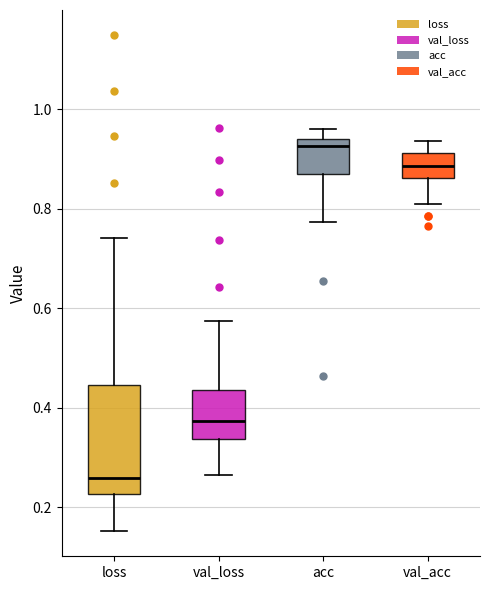

Which box is the tallest, from its lower edge to its upper edge?

loss